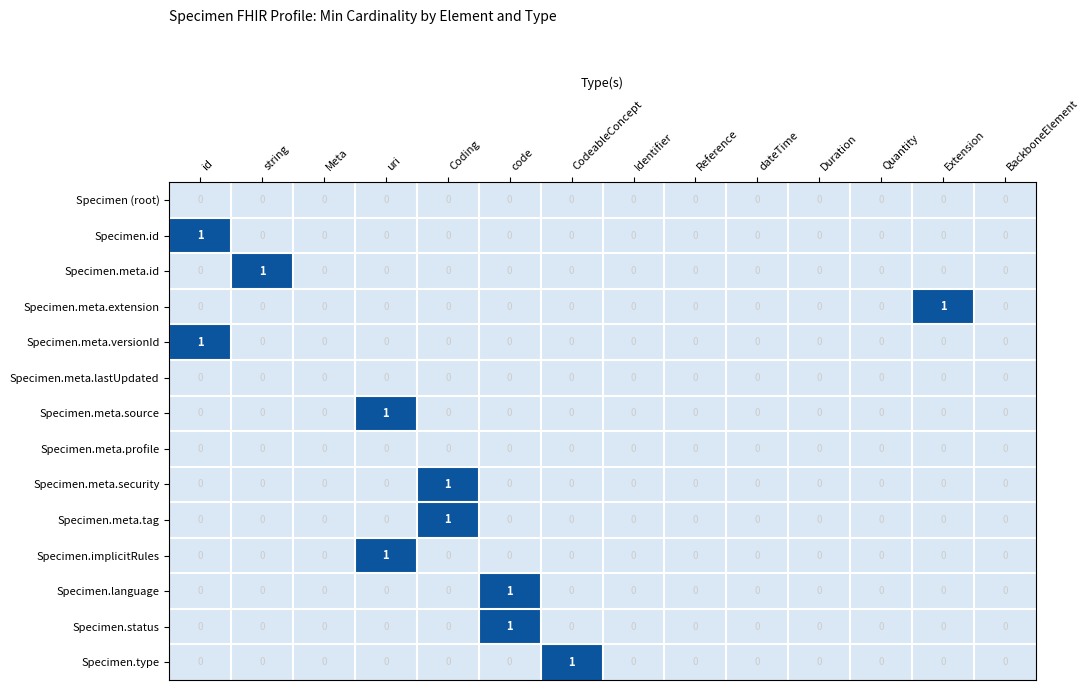

The value of Specimen.meta.security at Meta is -1. True or false?

False